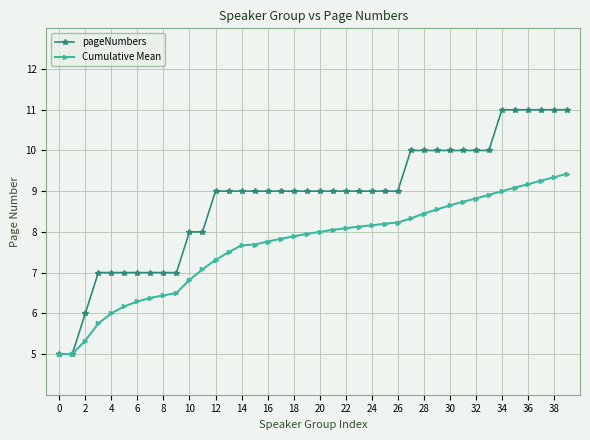

Which series has the largest total across all categories?

pageNumbers